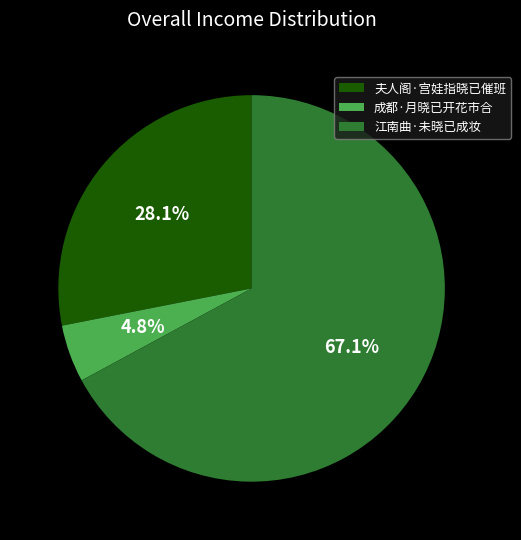

Combined, do 成都·月晓已开花市合 and 夫人阁·宫娃指晓已催班 account for over 50%?

No